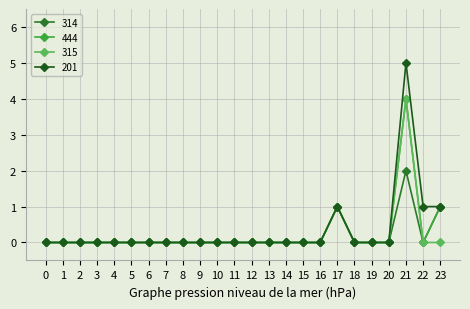

At which category does 444 reach its first local peak?

17